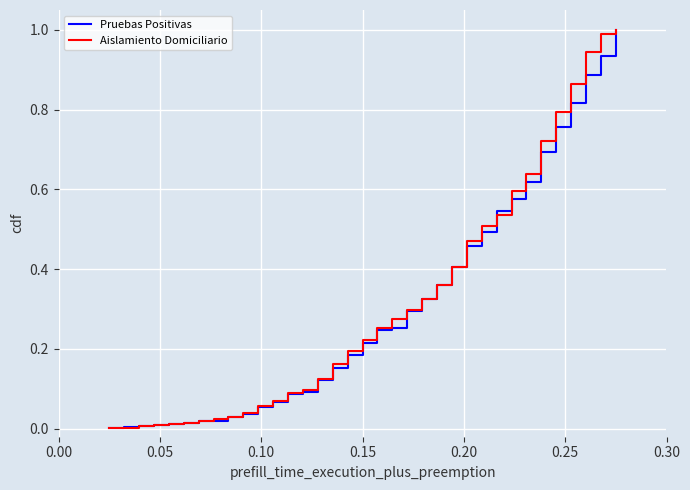

True or false: Pruebas Positivas has more than 2 interior local peaks.

False